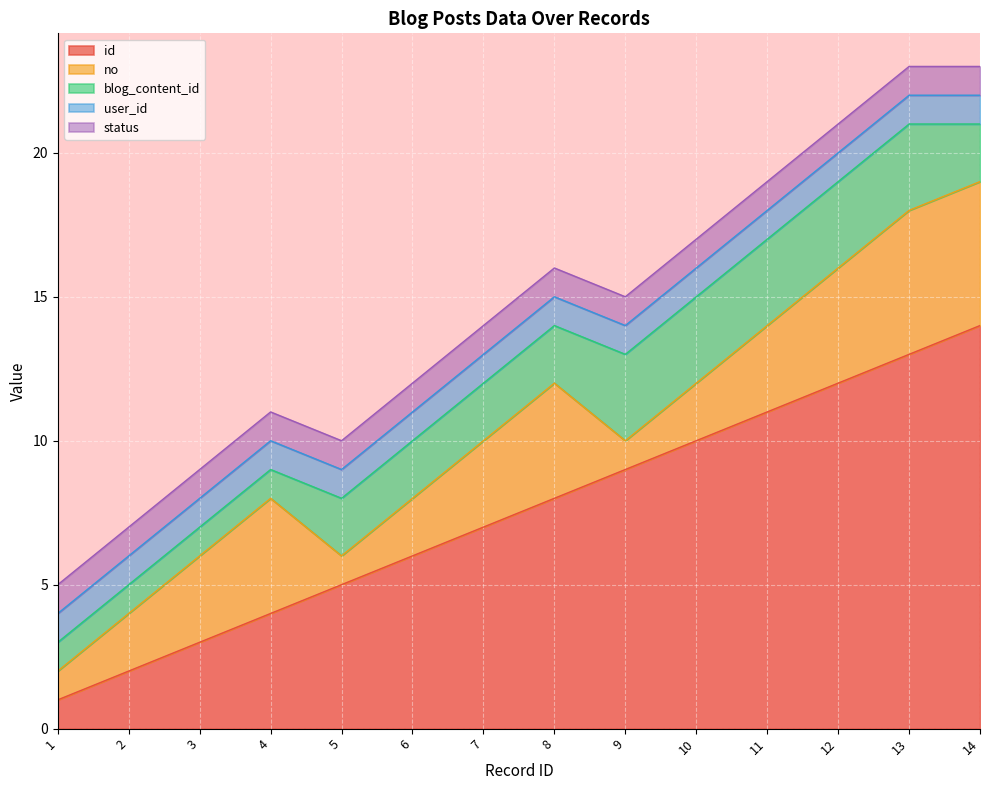

What is the minimum value for id?

1